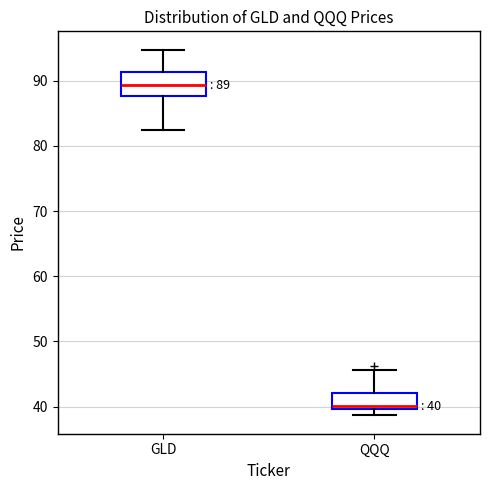

Which box's median line is the highest?

GLD